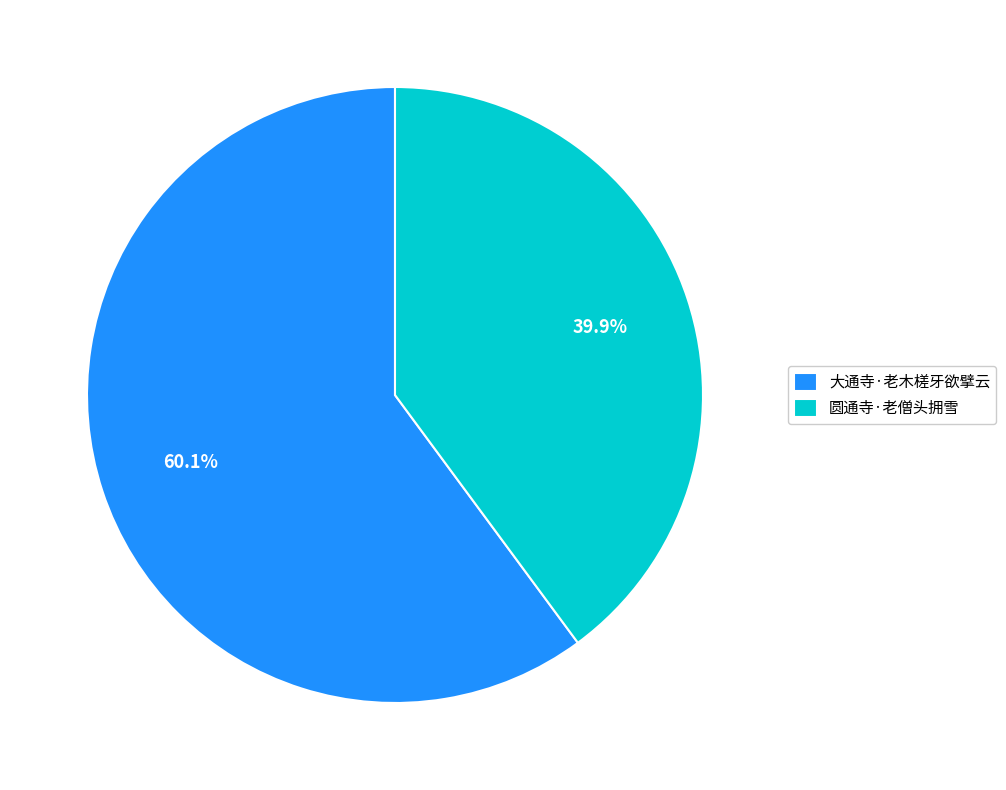

To the nearest percent, what is the difference between the largest and smallest slice percentages?

20%